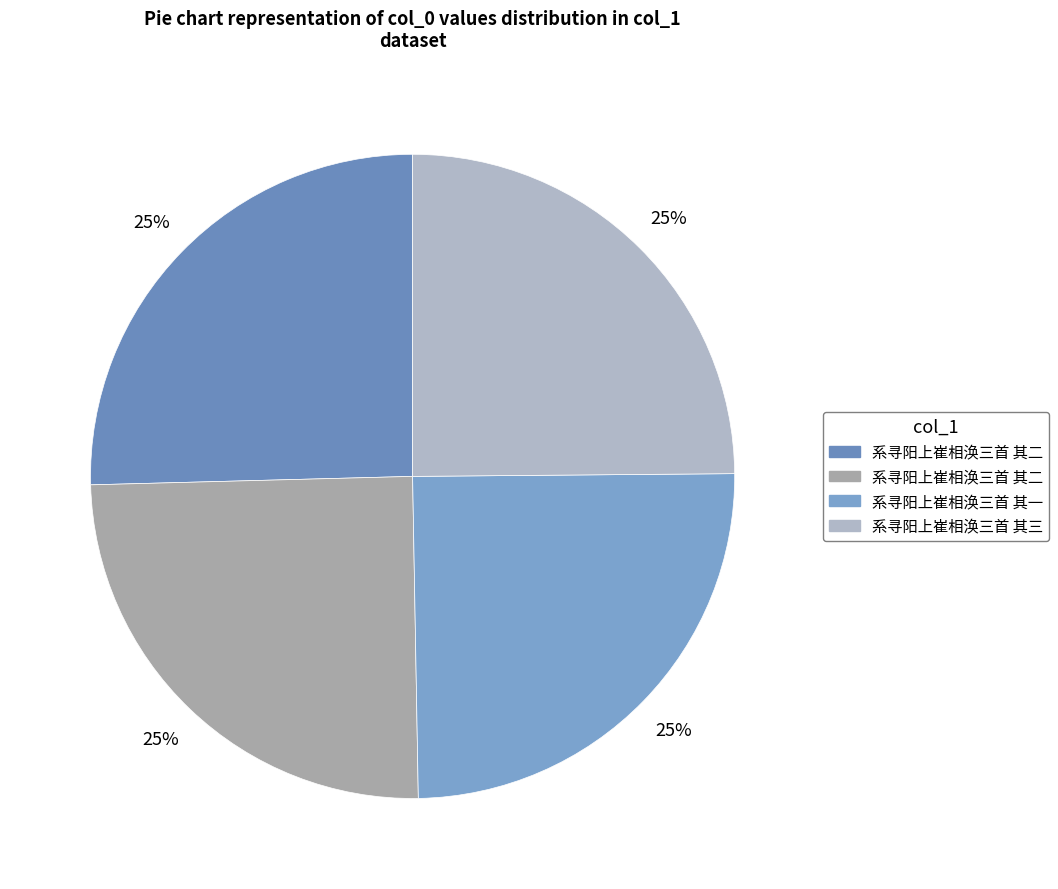

Rank the categories by value from highest to lowest.

系寻阳上崔相涣三首 其二, 系寻阳上崔相涣三首 其三, 系寻阳上崔相涣三首 其二, 系寻阳上崔相涣三首 其一